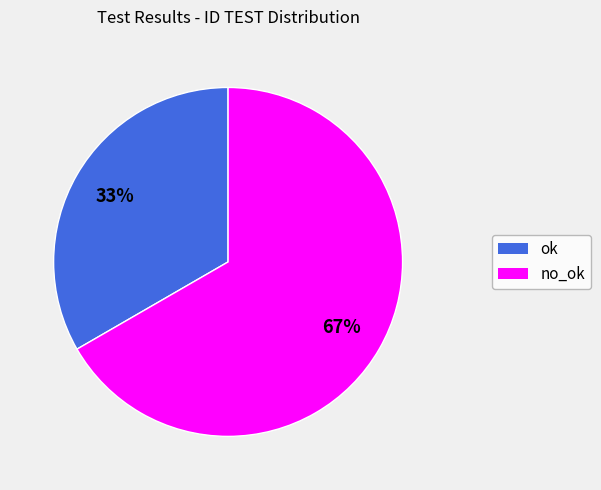

To the nearest percent, what is the combined percentage of ok and no_ok?

100%